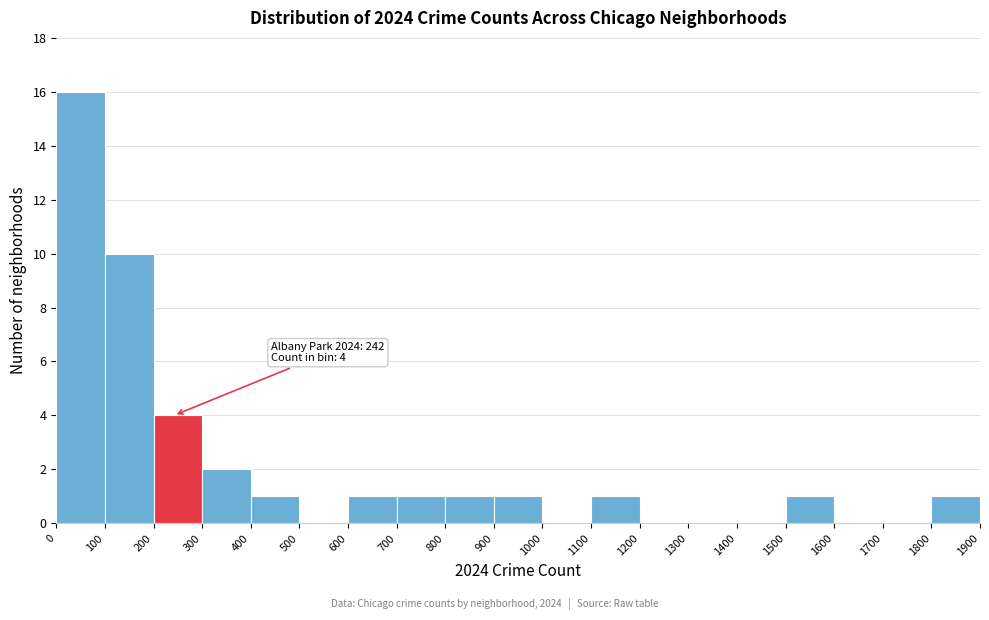

Which range on the x-axis has the tallest bar?

0 to 100